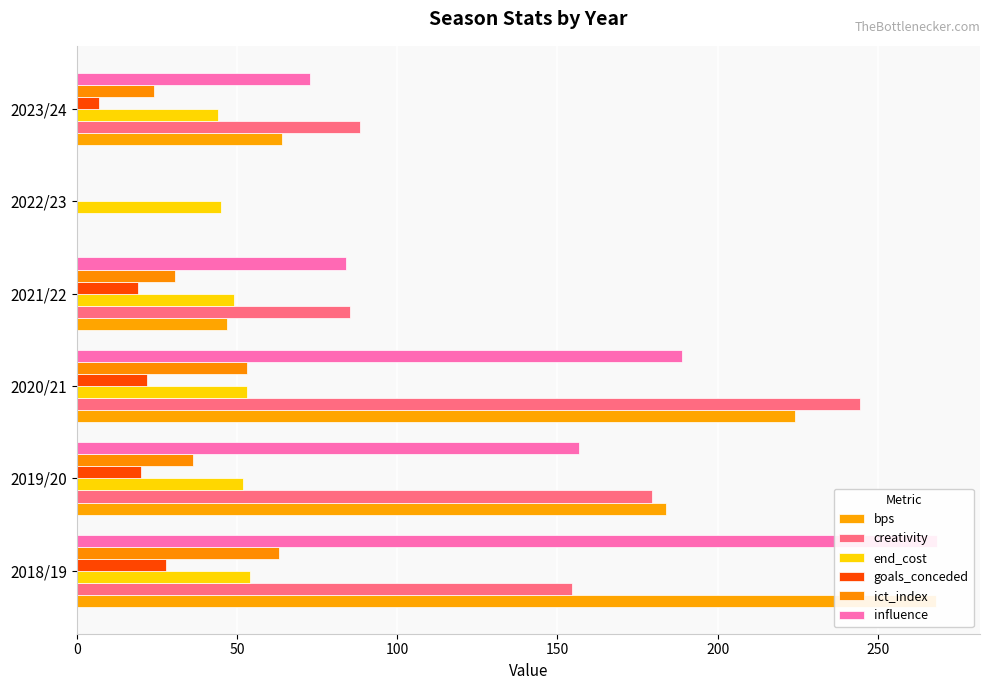

How many groups of bars are there?

6